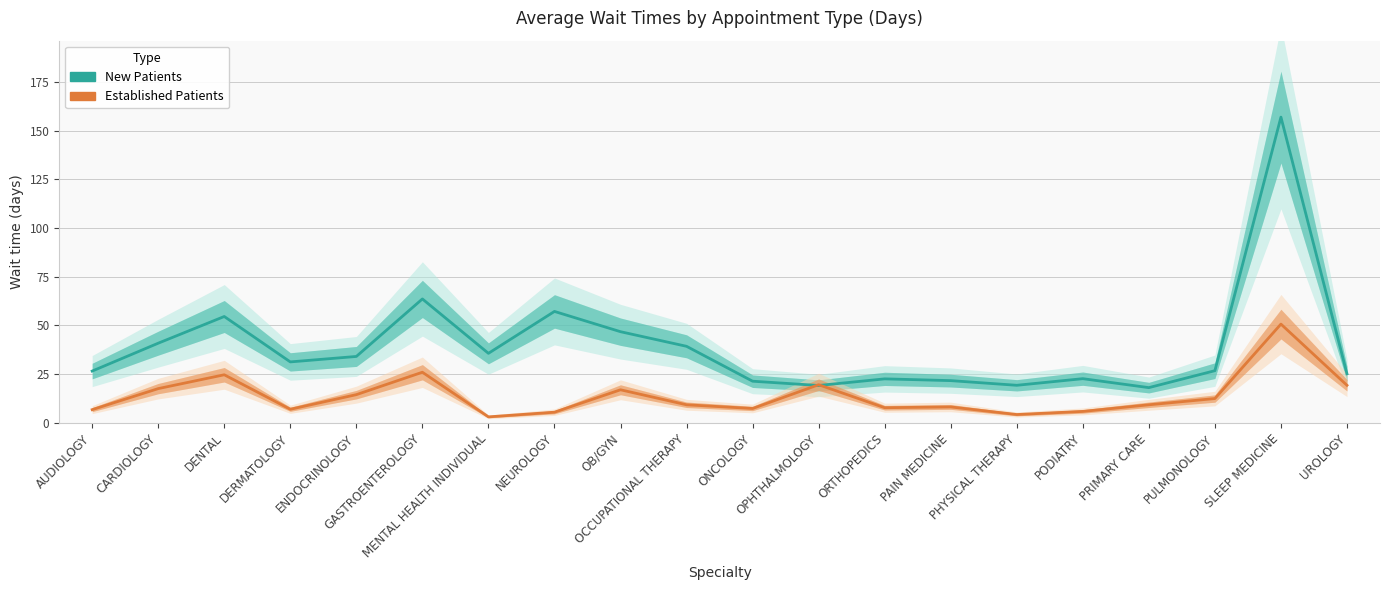

True or false: EstablishedPatients has more than 0 interior local peaks.

True